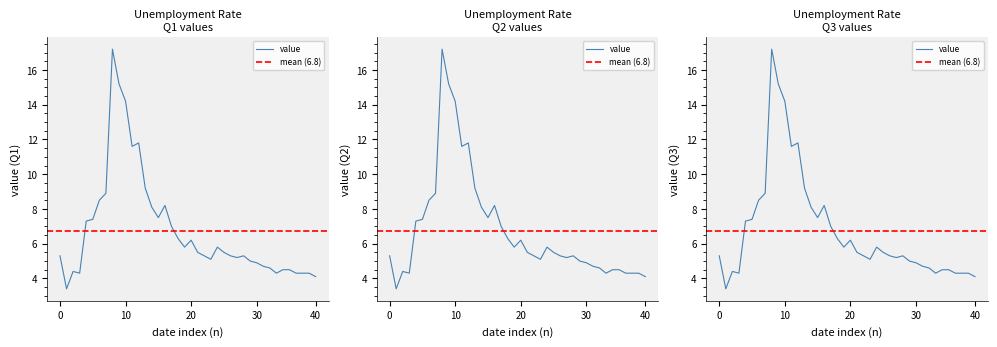

Is it true that the value at 1996-10-01 is 6.8?

False